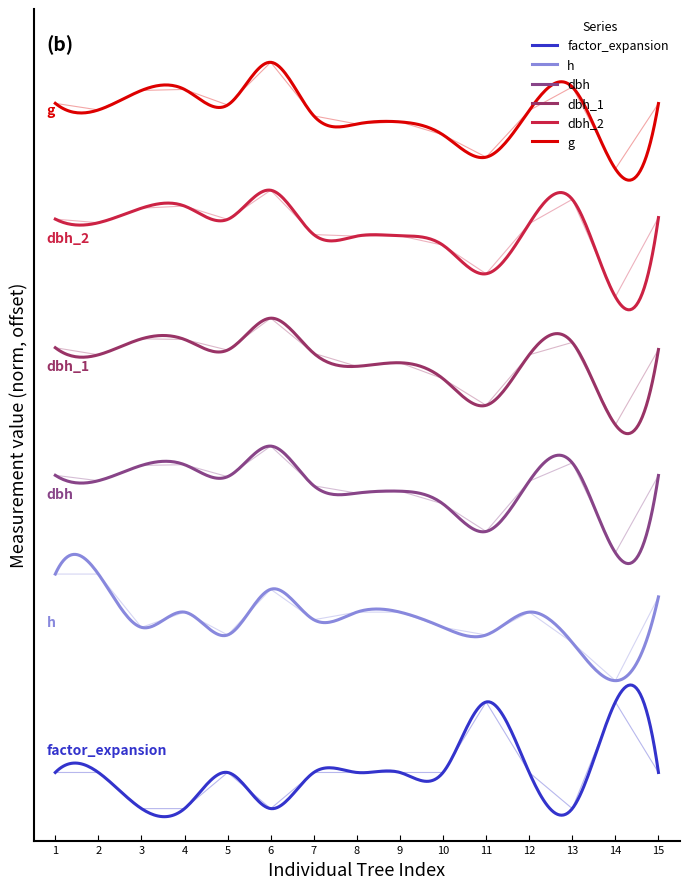

Reading right to left, transcribe all the data shown in this chart.

dbh_1: 4.3	3.6	4.4	4.3	3.8	4.0	4.2	4.1	4.3	4.6	4.3	4.4	4.4	4.3	4.3
dbh_2: 5.5	4.8	5.7	5.5	5.0	5.3	5.4	5.4	5.4	5.8	5.5	5.7	5.6	5.5	5.5
dbh: 3.1	2.4	3.2	3.1	2.6	2.9	3.0	3.0	3.0	3.4	3.1	3.2	3.2	3.1	3.1
h: 2.0	1.2	1.6	1.8	1.6	1.7	1.8	1.8	1.8	2.1	1.6	1.8	1.7	2.2	2.2
g: 6.6	6.0	6.8	6.5	6.1	6.3	6.4	6.4	6.5	7.0	6.6	6.7	6.7	6.6	6.6
factor_expansion: 0.3	1.0	0.0	0.3	1.0	0.3	0.3	0.3	0.3	0.0	0.3	0.0	0.0	0.3	0.3